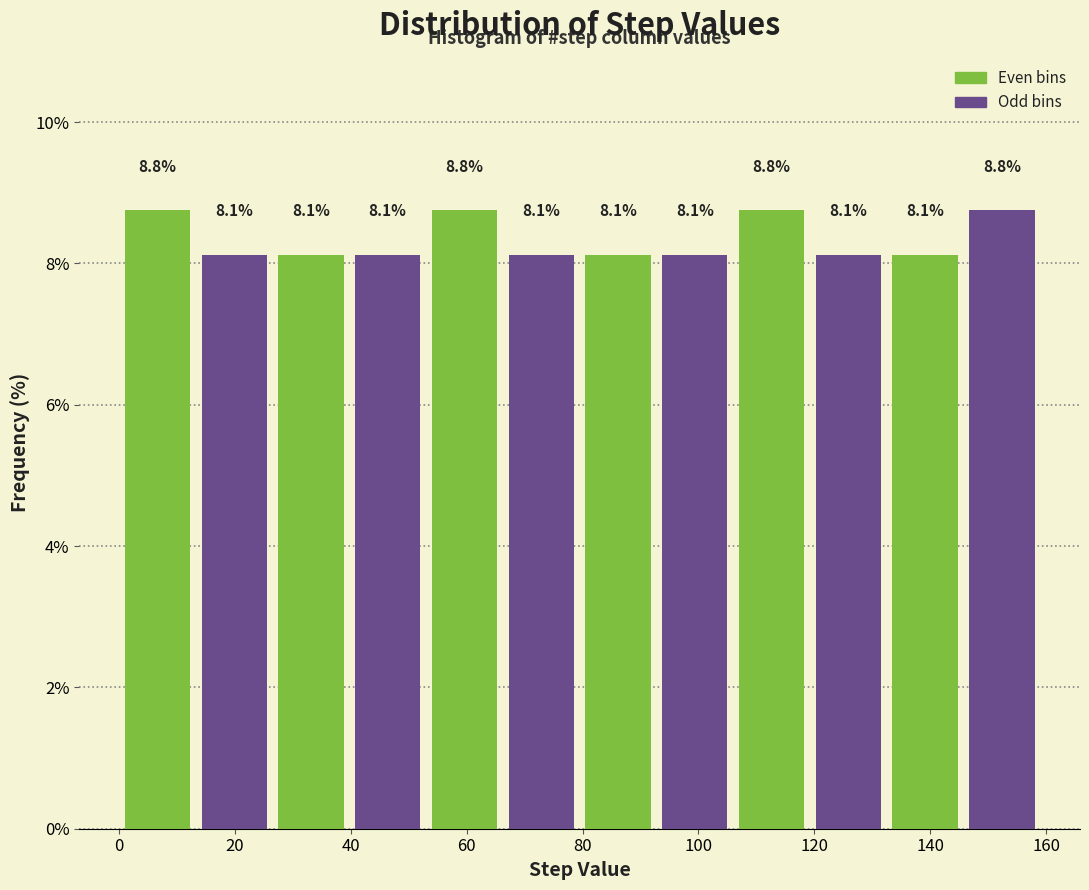

How tall is the bar that spans 66 to 80 on the x-axis? The bar edges are not printed on the chart, so give them approximately, as read against the axis.

8.1